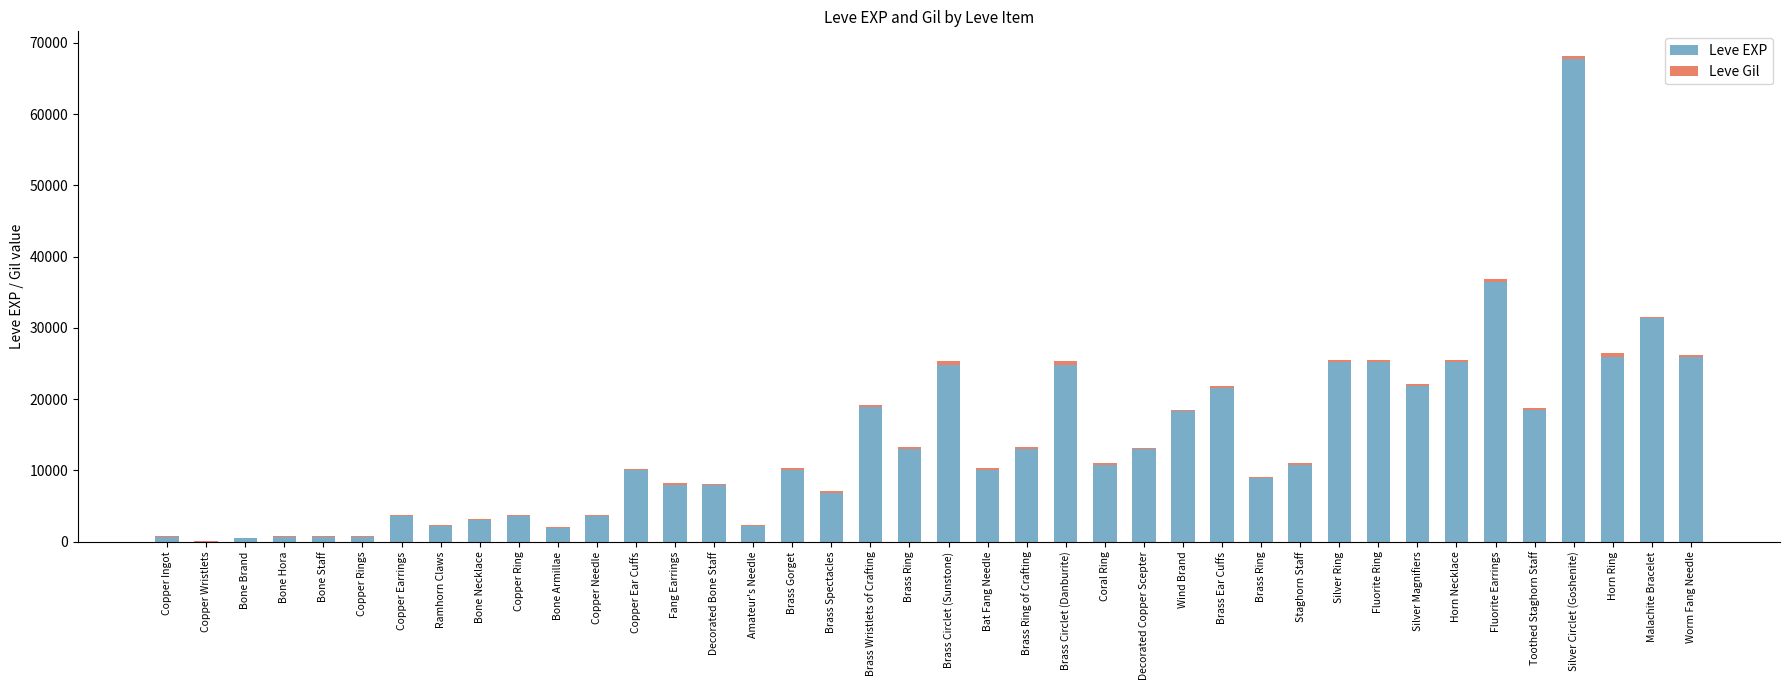

Are the bars horizontal?

No